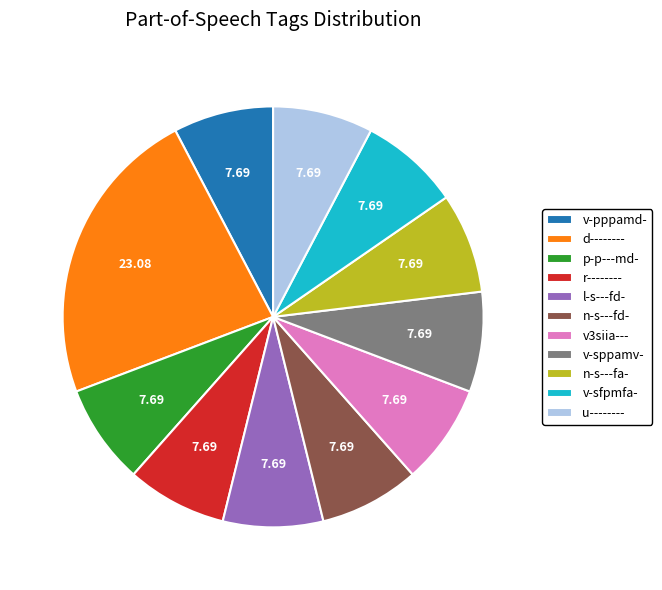

What is the ratio of the value at v-sfpmfa- to the value at v-pppamd-?

1.0